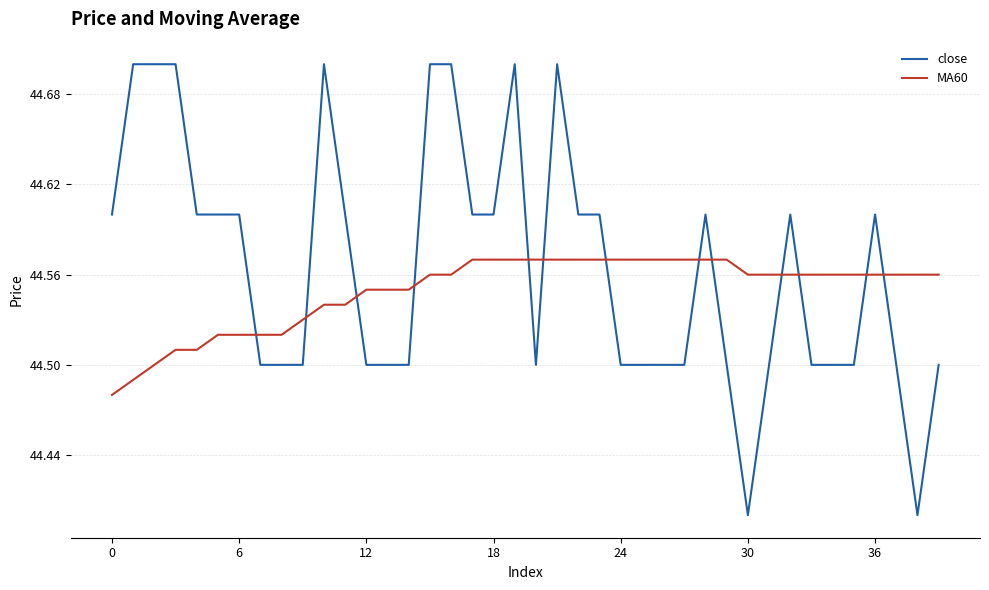

How many times do MA60 and close cross each other?

13